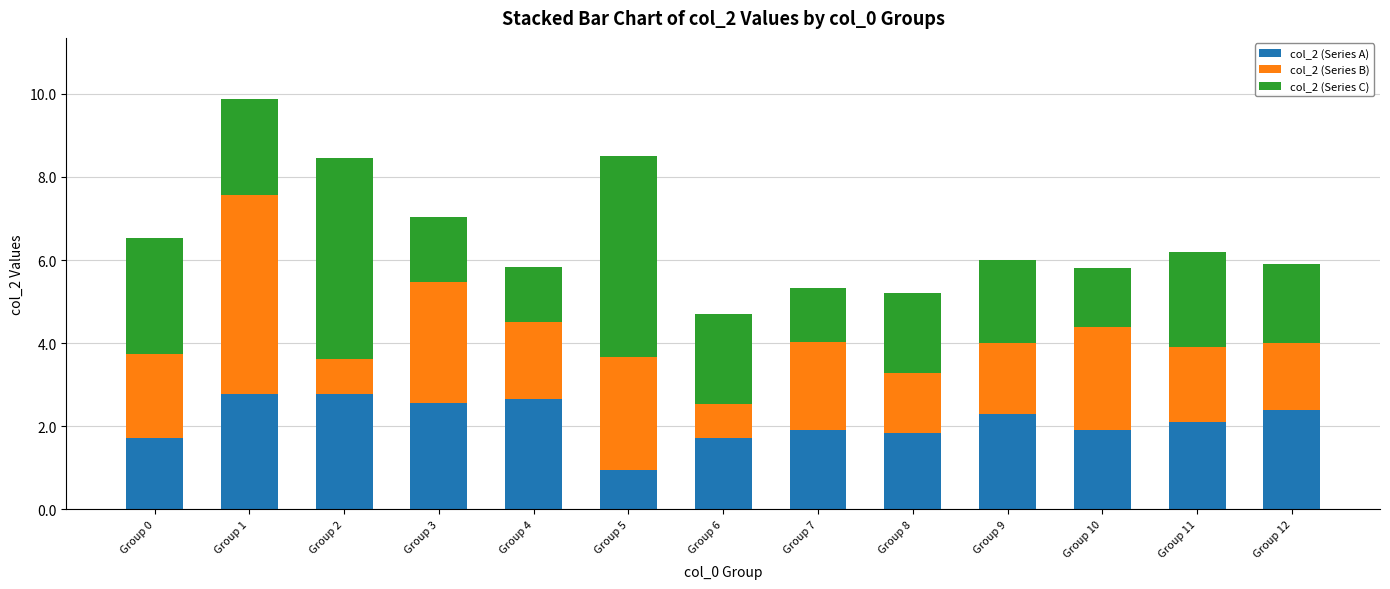

What is the maximum value for col_2 (Series A)?

2.8